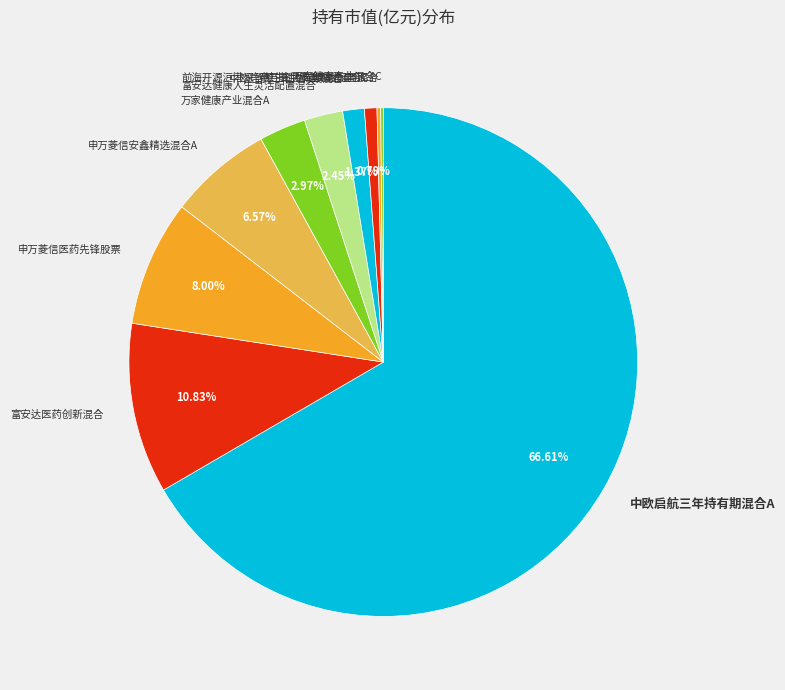

To the nearest percent, what percentage of the pie is 中欧启航三年持有期混合C?

1%